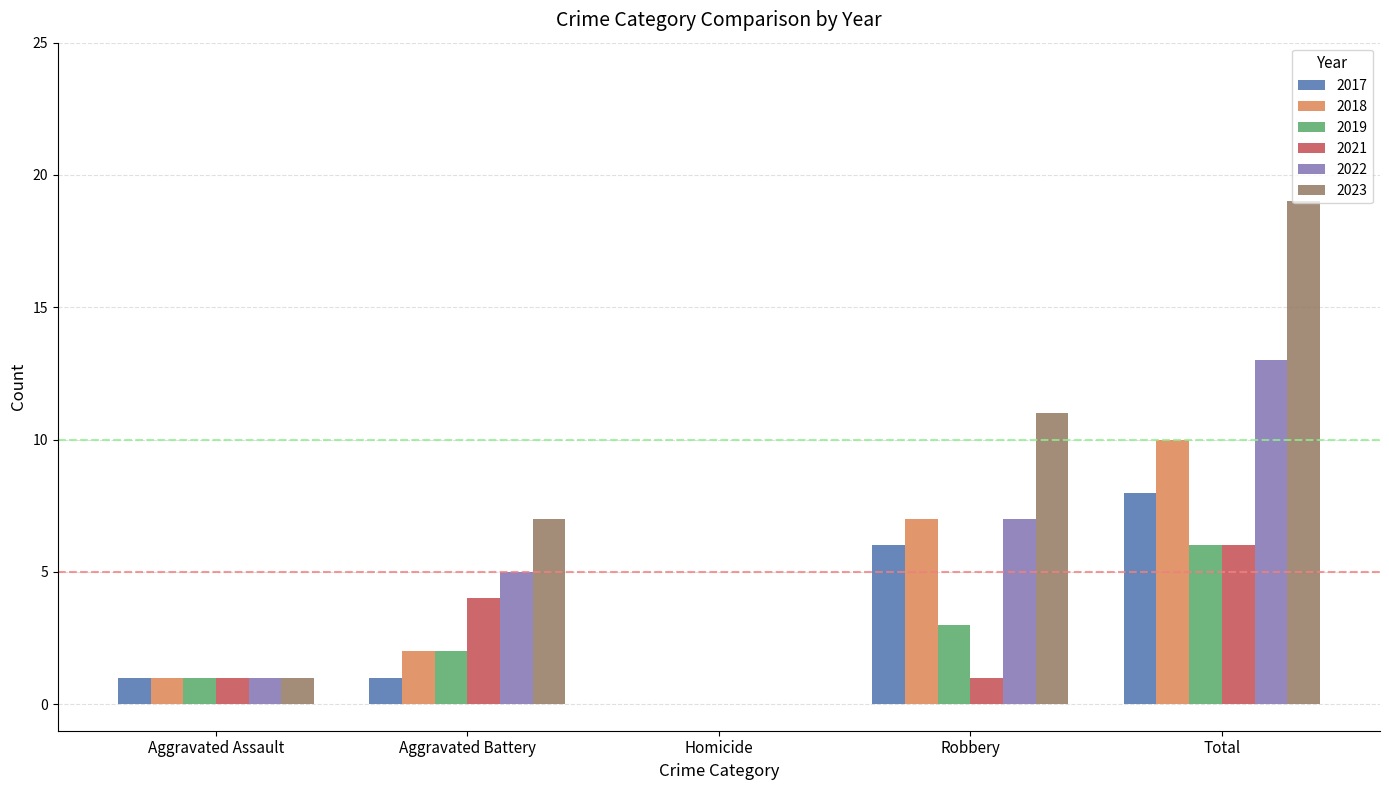

Reading left to right, extract all data points from this chart.

2017: 1	1	0	6	8
2018: 1	2	0	7	10
2019: 1	2	0	3	6
2021: 1	4	0	1	6
2022: 1	5	0	7	13
2023: 1	7	0	11	19